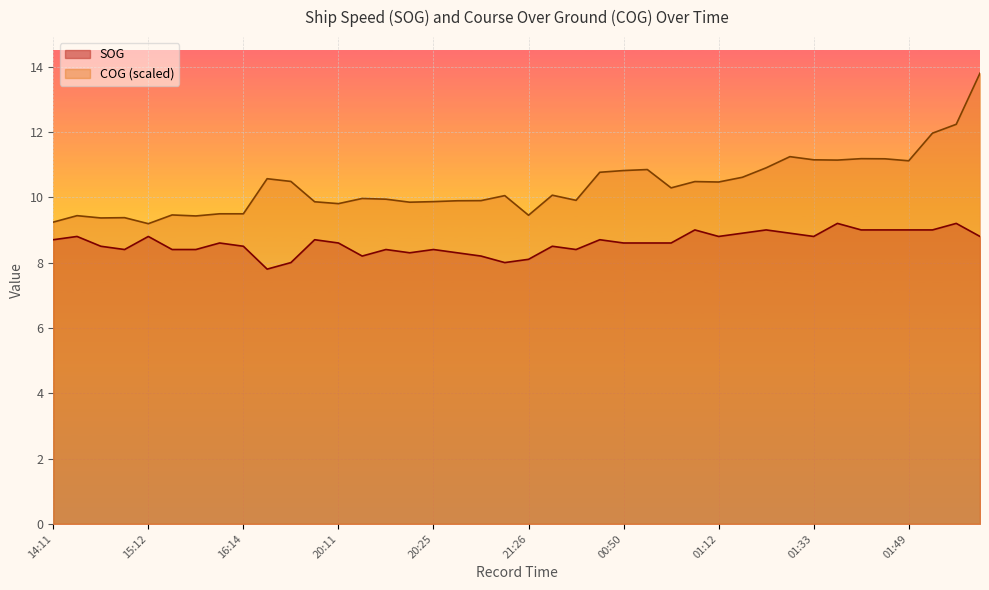

Reading right to left, what are all the values shown in this chart?

SOG: 8.8	9.2	9.0	9.0	9.0	9.0	9.2	8.8	8.9	9.0	8.9	8.8	9.0	8.6	8.6	8.6	8.7	8.4	8.5	8.1	8.0	8.2	8.3	8.4	8.3	8.4	8.2	8.6	8.7	8.0	7.8	8.5	8.6	8.4	8.4	8.8	8.4	8.5	8.8	8.7
COG: 13.8	12.2	12.0	11.1	11.2	11.2	11.1	11.1	11.2	10.9	10.6	10.5	10.5	10.3	10.8	10.8	10.8	9.9	10.1	9.4	10.1	9.9	9.9	9.9	9.8	9.9	10.0	9.8	9.9	10.5	10.6	9.5	9.5	9.4	9.5	9.2	9.4	9.4	9.4	9.2